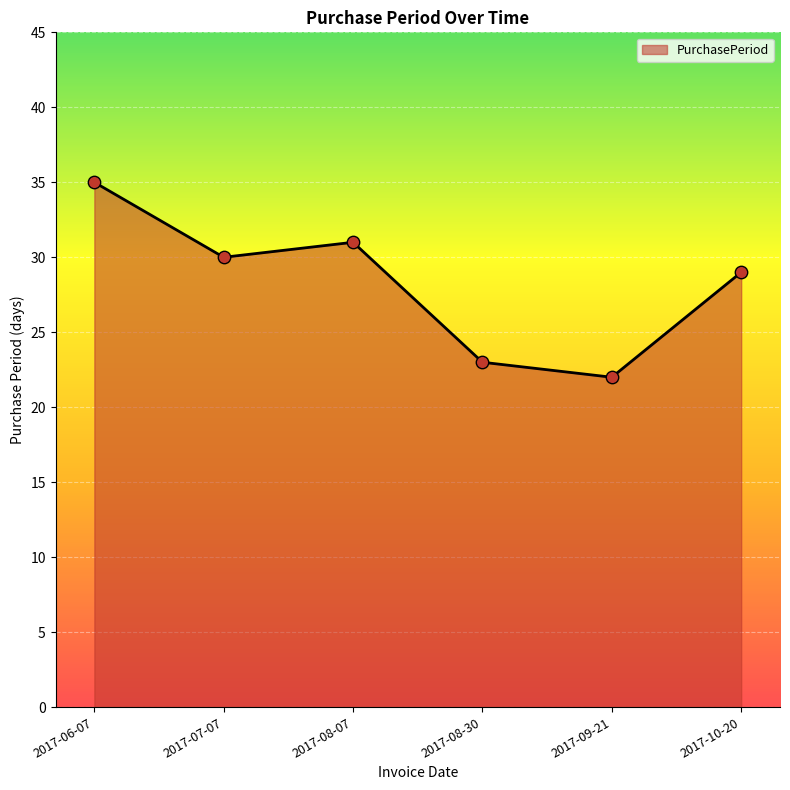

What is the change in value from 2017-06-07 to 2017-08-30?

-12